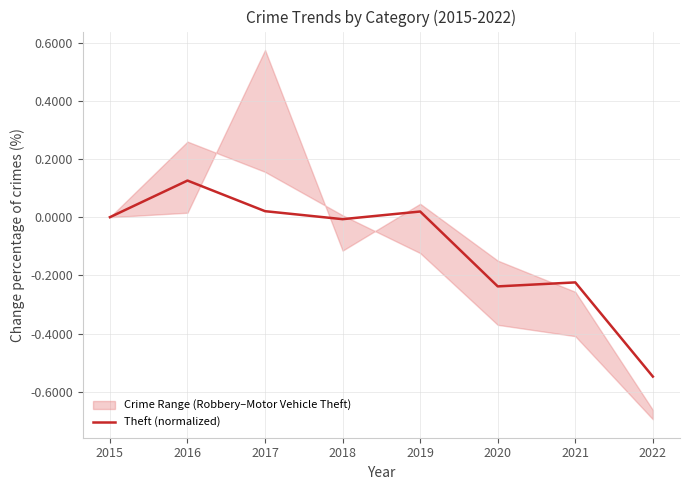

The Theft (normalized) series shows -0.1 at 2021. True or false?

False